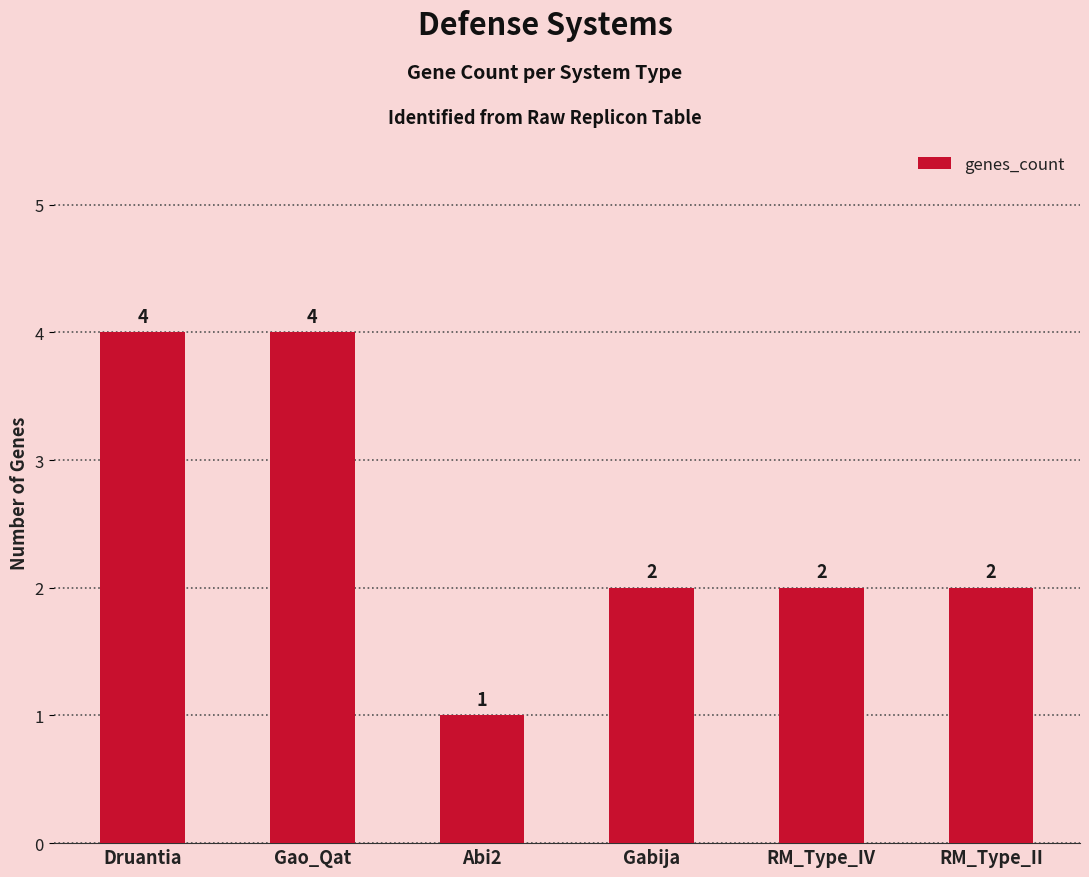

What is the ratio of the value at Gabija to the value at RM_Type_IV?

1.0